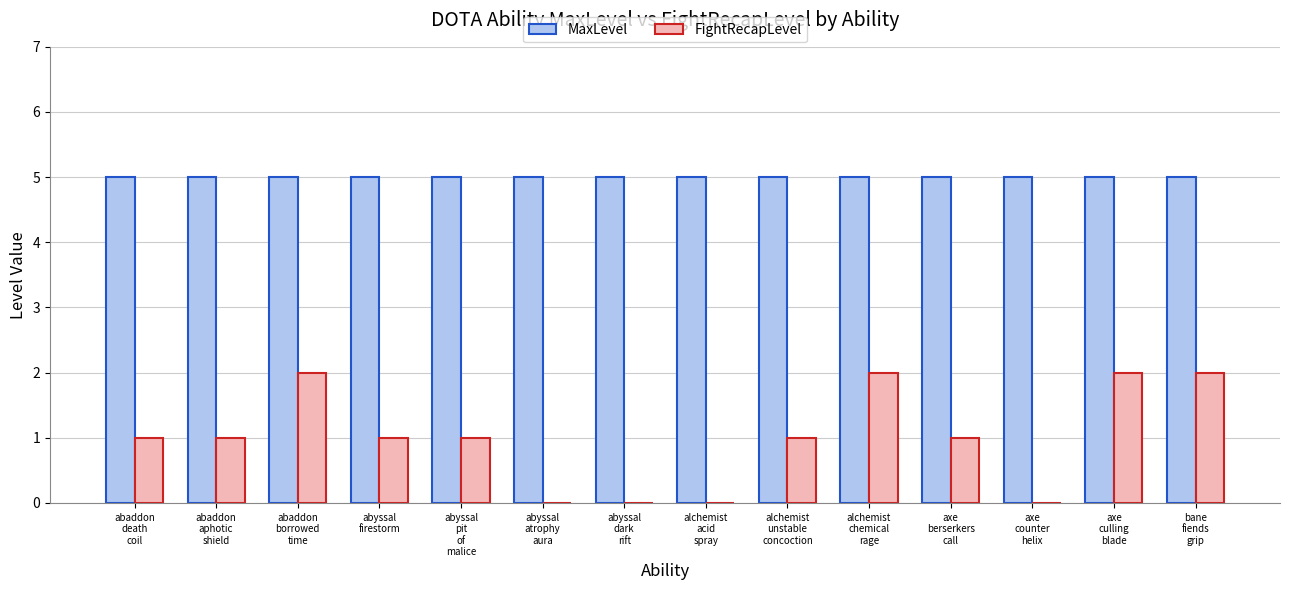

True or false: MaxLevel has a value of 7 at abyssal
firestorm.

False